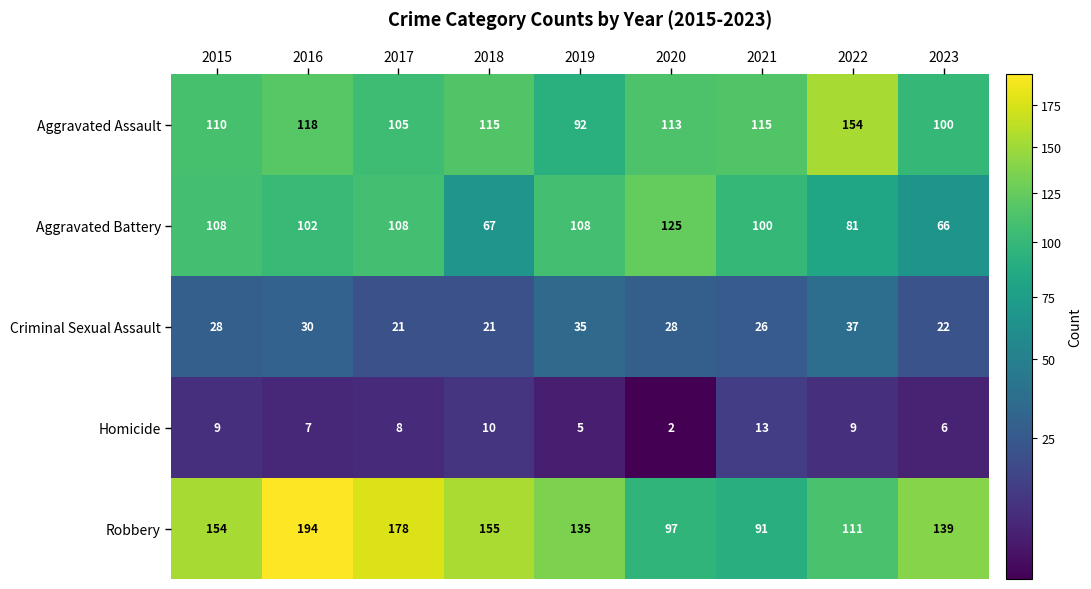

Rank the series at 2016 from highest to lowest value.

Robbery, Aggravated Assault, Aggravated Battery, Criminal Sexual Assault, Homicide